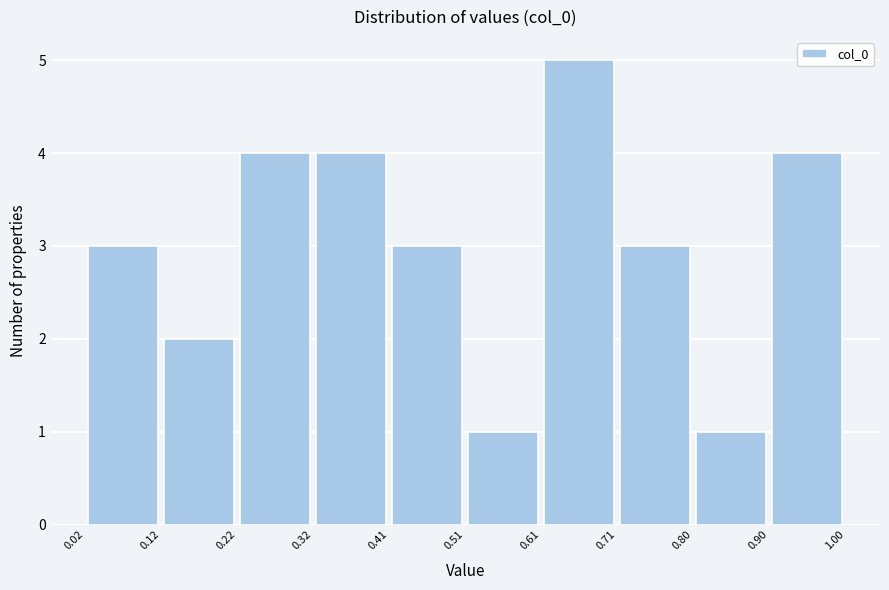

What is the height of the bar covering 0.02 to 0.12 on the x-axis? The values are not printed on the chart, so give them approximately, as read against the axis.

3